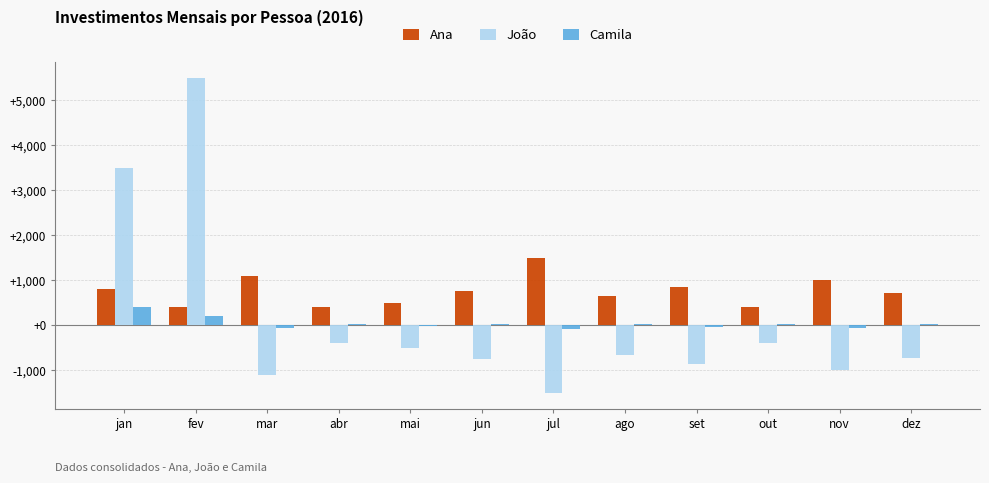

Is it true that João equals -750.0 at jun?

True